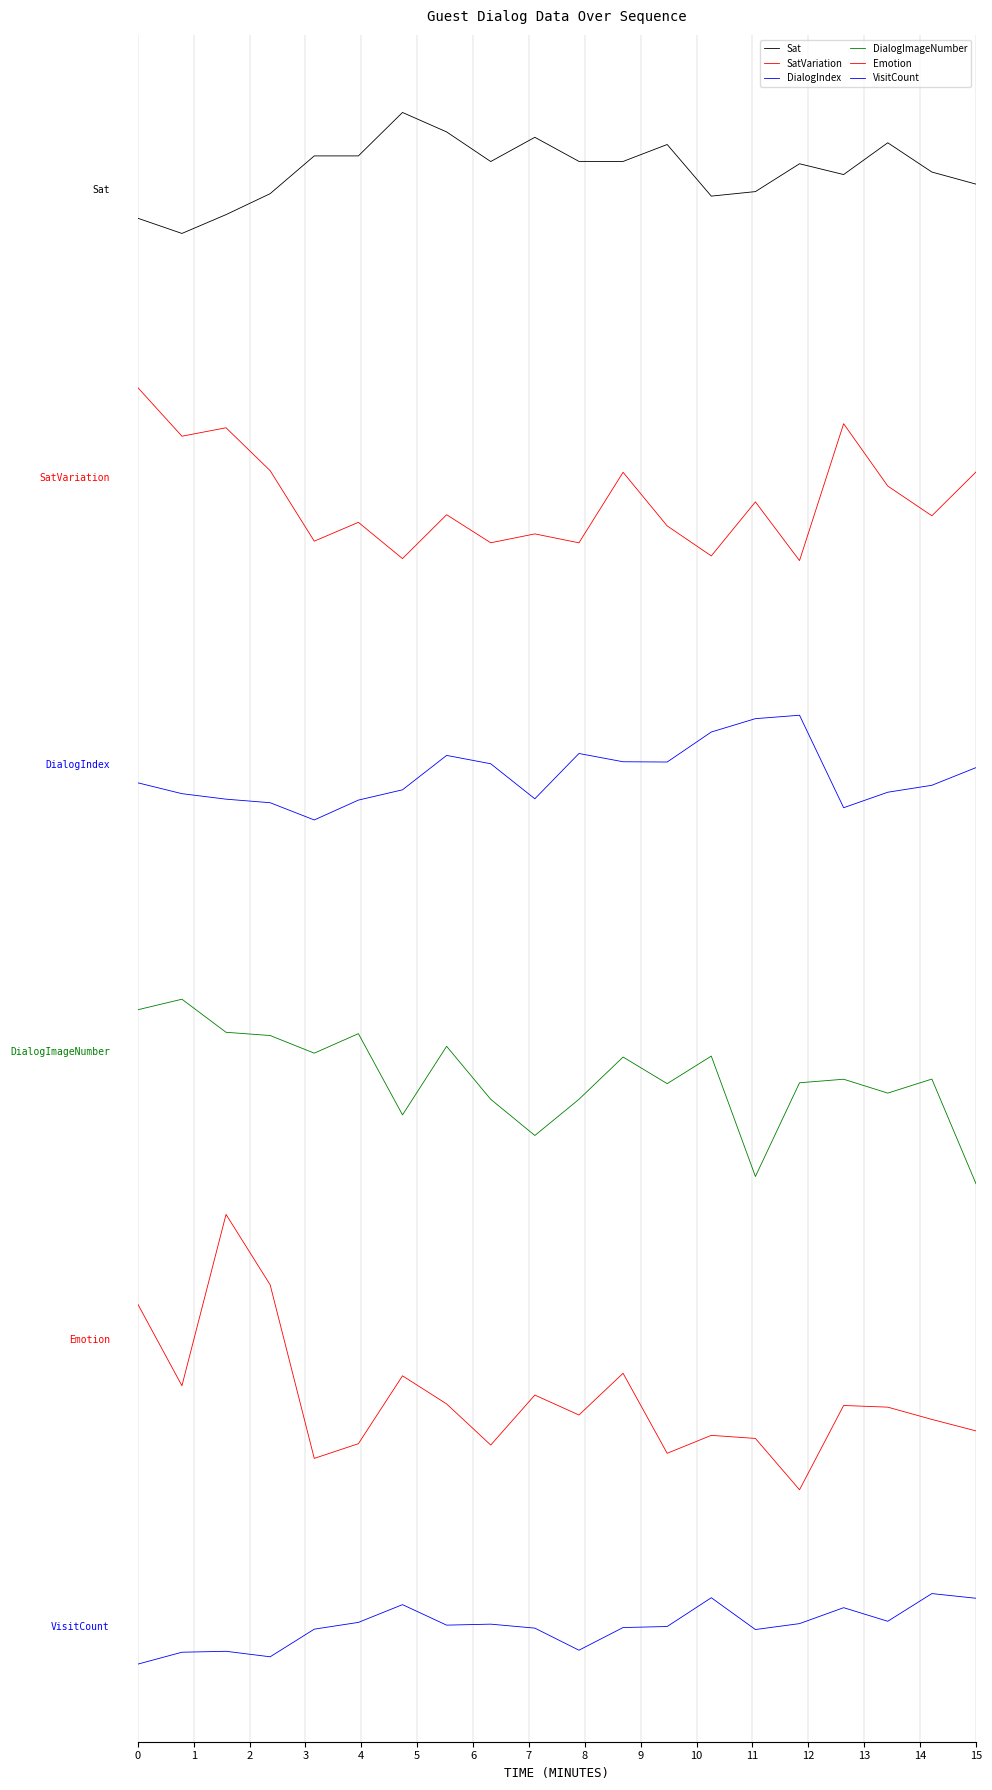

Reading right to left, list all the values displayed in this chart.

Sat: 18.1	18.2	18.6	18.2	18.3	18.0	17.9	18.6	18.4	18.4	18.7	18.4	18.7	19.0	18.4	18.4	18.0	17.7	17.5	17.6
SatVariation: 14.5	13.9	14.3	15.1	13.4	14.1	13.4	13.8	14.5	13.6	13.7	13.6	13.9	13.4	13.8	13.6	14.5	15.0	14.9	15.5
DialogIndex: 10.8	10.5	10.5	10.3	11.4	11.4	11.2	10.8	10.8	10.9	10.4	10.8	10.9	10.5	10.4	10.1	10.3	10.4	10.4	10.6
DialogImageNumber: 5.6	6.9	6.7	6.9	6.8	5.6	7.2	6.8	7.1	6.6	6.2	6.6	7.3	6.4	7.4	7.2	7.4	7.5	7.9	7.7
Emotion: 2.5	2.6	2.8	2.8	1.7	2.4	2.4	2.2	3.2	2.7	2.9	2.3	2.8	3.1	2.3	2.1	4.3	5.2	3.0	4.0
VisitCount: 0.4	0.4	0.1	0.2	0.0	-0.0	0.4	0.0	-0.0	-0.3	-0.0	0.0	0.0	0.3	0.1	-0.0	-0.4	-0.3	-0.3	-0.5